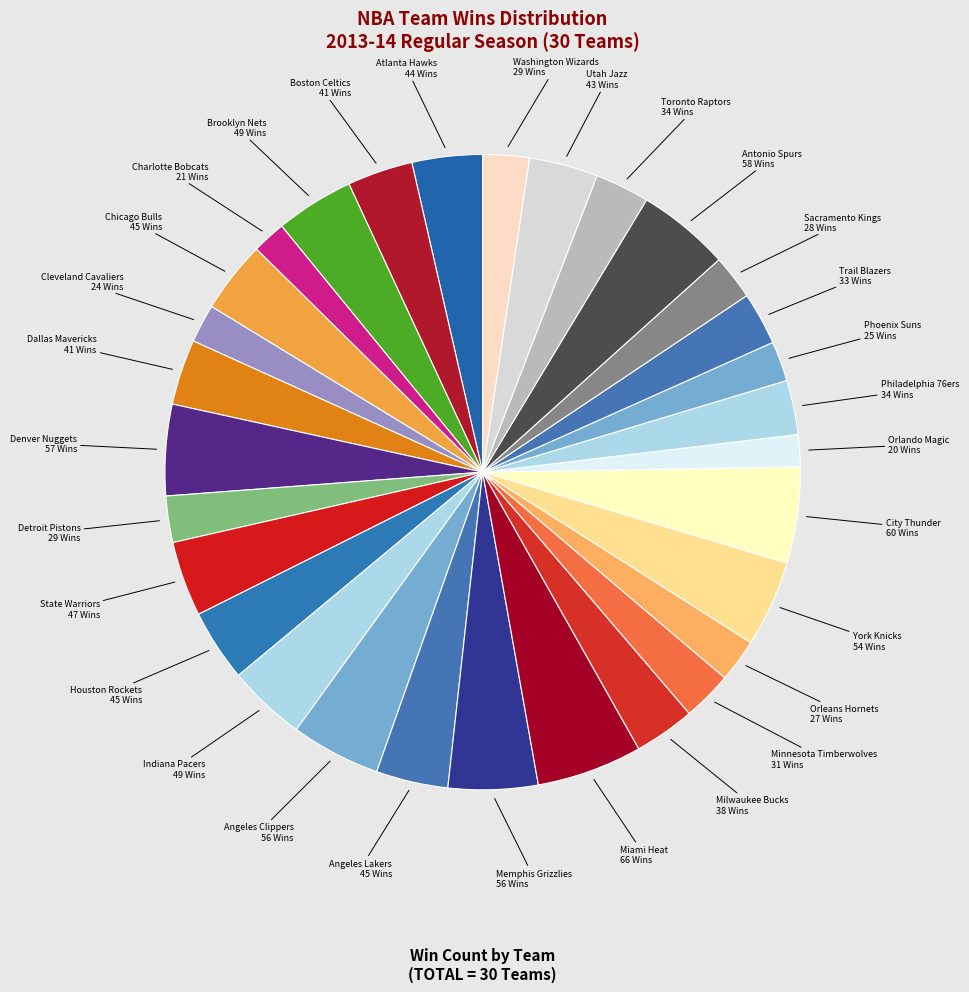

Count the number of slices in the pie.

30